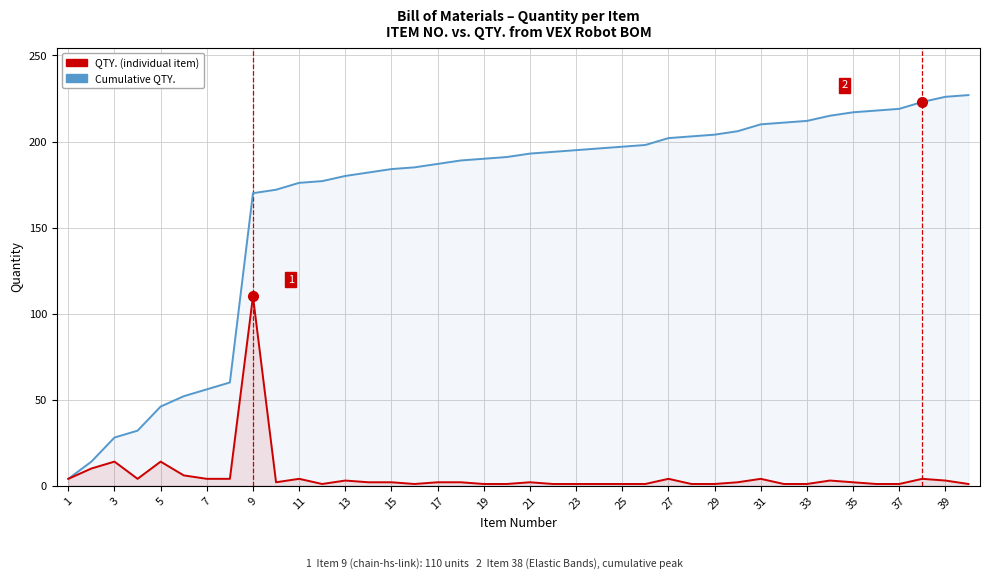

Which series has the largest total across all categories?

Cumulative QTY.